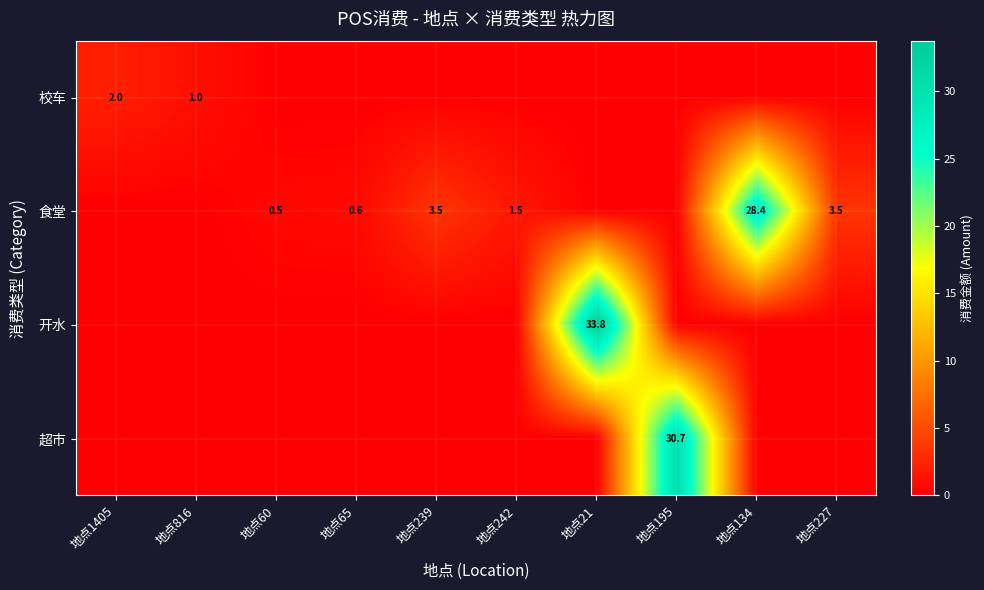

True or false: 超市 has a value of 30.7 at 地点195.

True